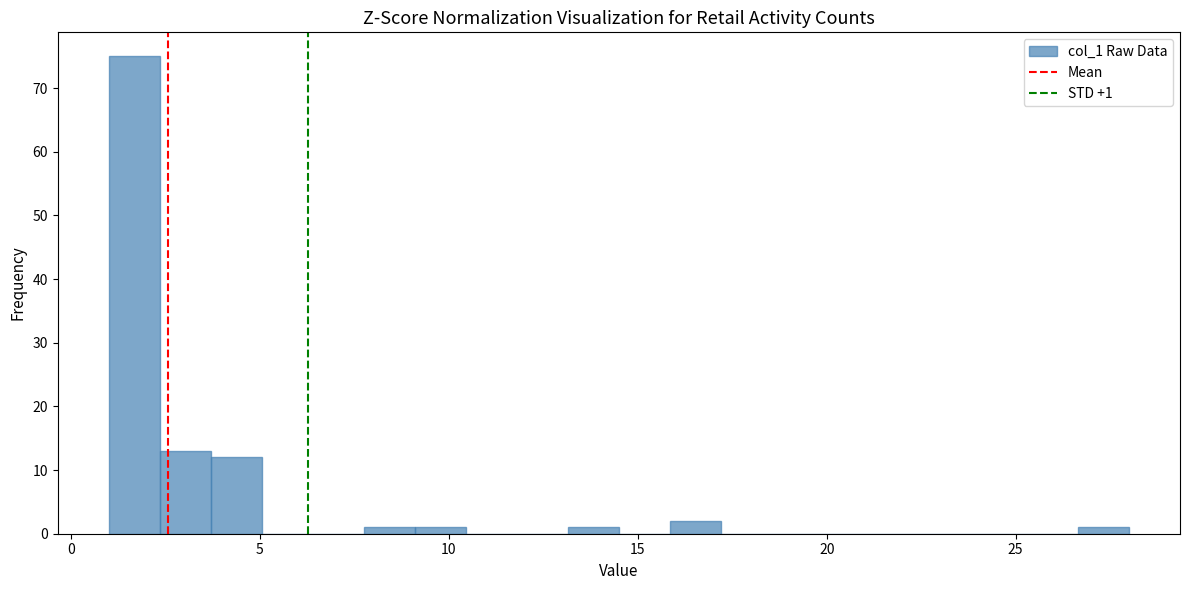

Around what value on the x-axis is the tallest bar? Give the approximate position of its centre, as read against the axis.

1.5